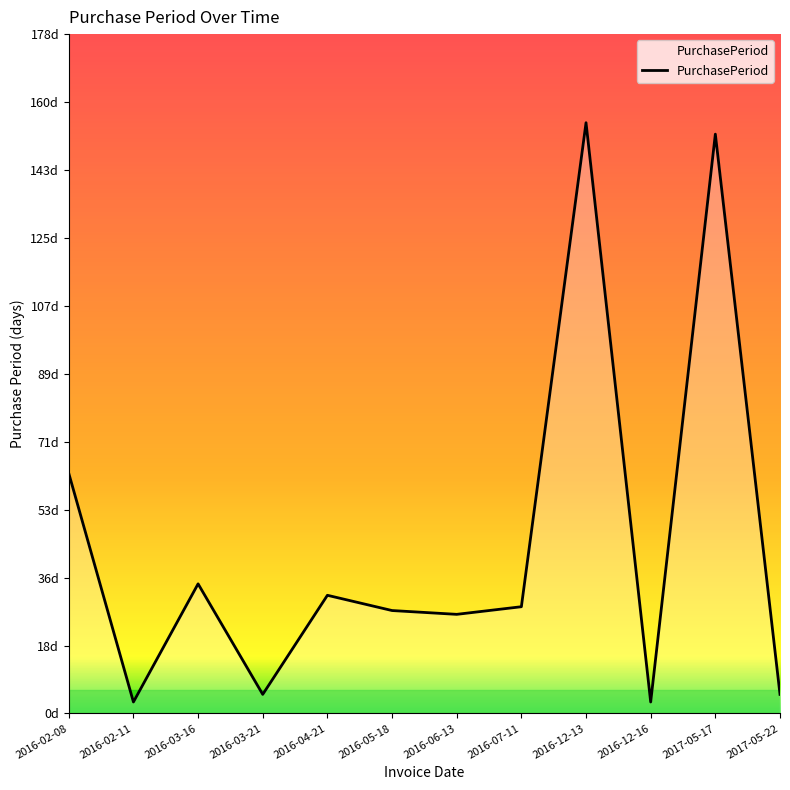

Does the chart display data point markers on the line(s)?

No